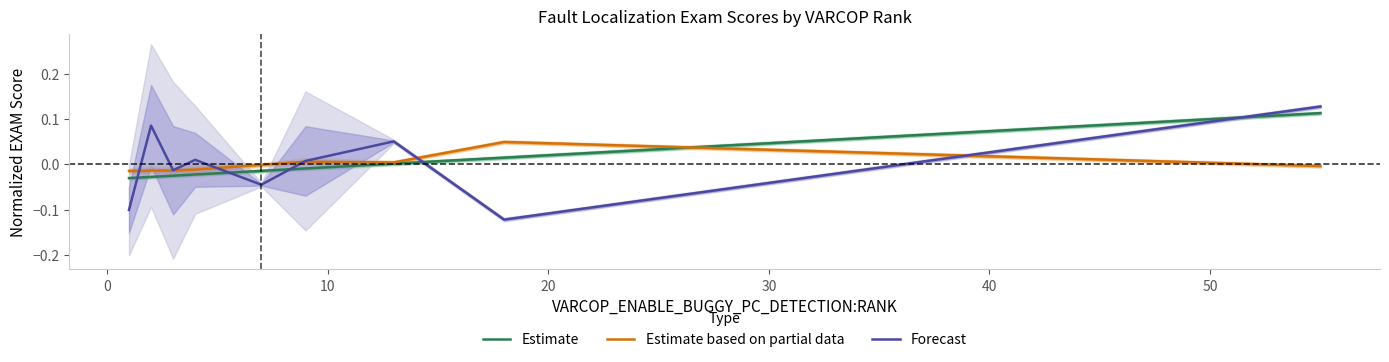

At 0, list the series in order from smallest to largest.

Estimate, Estimate based on partial data, Forecast